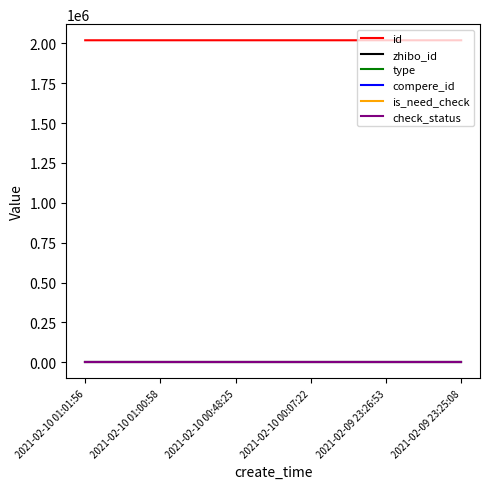

Does the chart display data point markers on the line(s)?

No